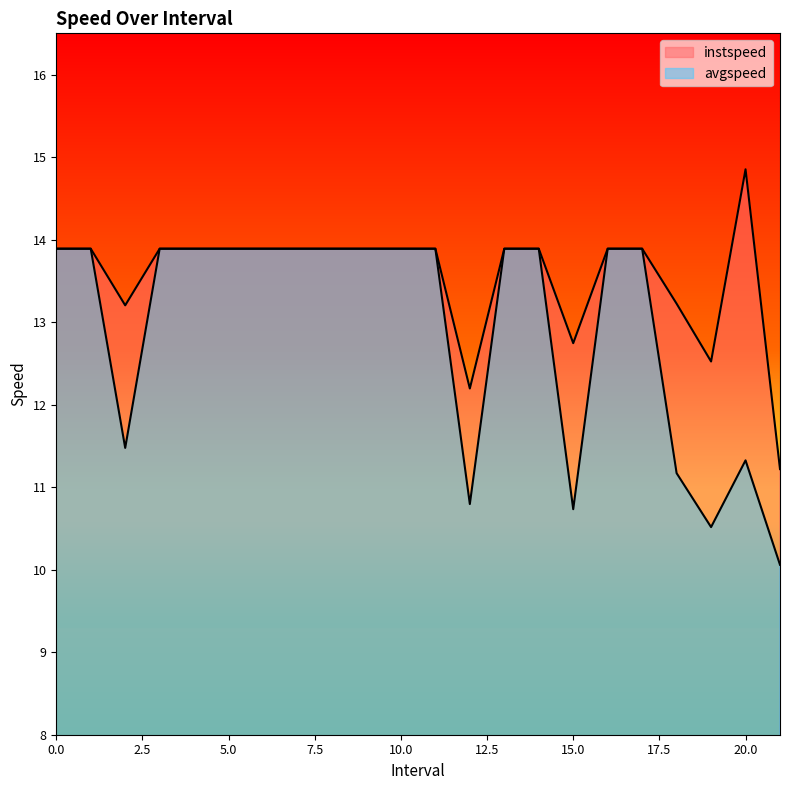

Is the value of instspeed at 13 greater than the value of avgspeed at 3?

No